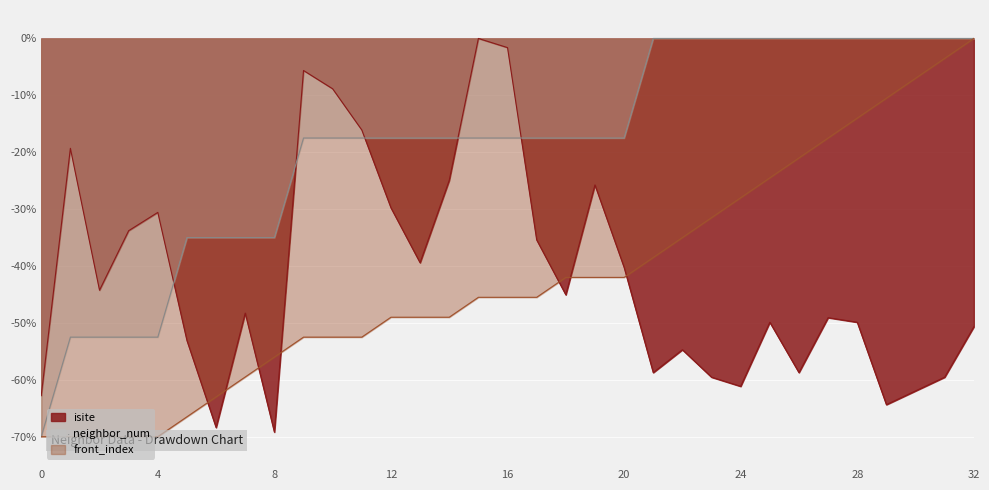

Reading left to right, list all the values displayed in this chart.

isite: -62.8	-19.3	-44.3	-33.8	-30.6	-53.1	-68.4	-48.3	-69.2	-5.6	-8.9	-16.1	-29.8	-39.4	-24.9	-0.0	-1.6	-35.4	-45.1	-25.7	-40.2	-58.7	-54.7	-59.5	-61.1	-49.9	-58.7	-49.1	-49.9	-64.4	-62.0	-59.5	-50.7
neighbor_num: -70.0	-52.5	-52.5	-52.5	-52.5	-35.0	-35.0	-35.0	-35.0	-17.5	-17.5	-17.5	-17.5	-17.5	-17.5	-17.5	-17.5	-17.5	-17.5	-17.5	-17.5	-0.0	-0.0	-0.0	-0.0	-0.0	-0.0	-0.0	-0.0	-0.0	-0.0	-0.0	-0.0
front_index: -70.0	-70.0	-70.0	-70.0	-70.0	-66.5	-63.0	-59.5	-56.0	-52.5	-52.5	-52.5	-49.0	-49.0	-49.0	-45.5	-45.5	-45.5	-42.0	-42.0	-42.0	-38.5	-35.0	-31.5	-28.0	-24.5	-21.0	-17.5	-14.0	-10.5	-7.0	-3.5	-0.0